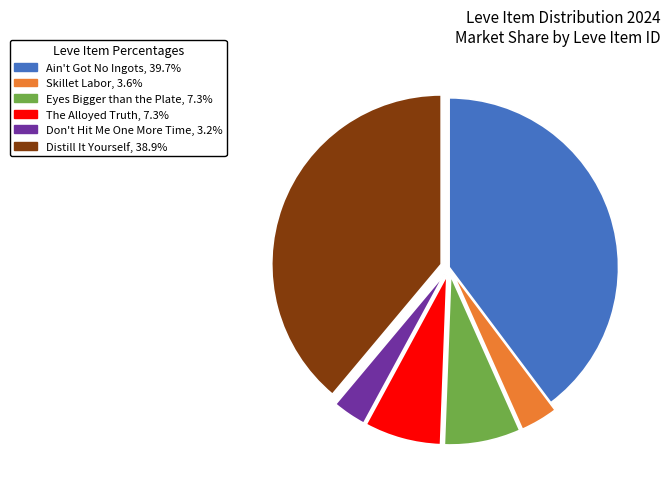

Approximately how many times larger is the value at Ain't Got No Ingots compared to Don't Hit Me One More Time?

12.4